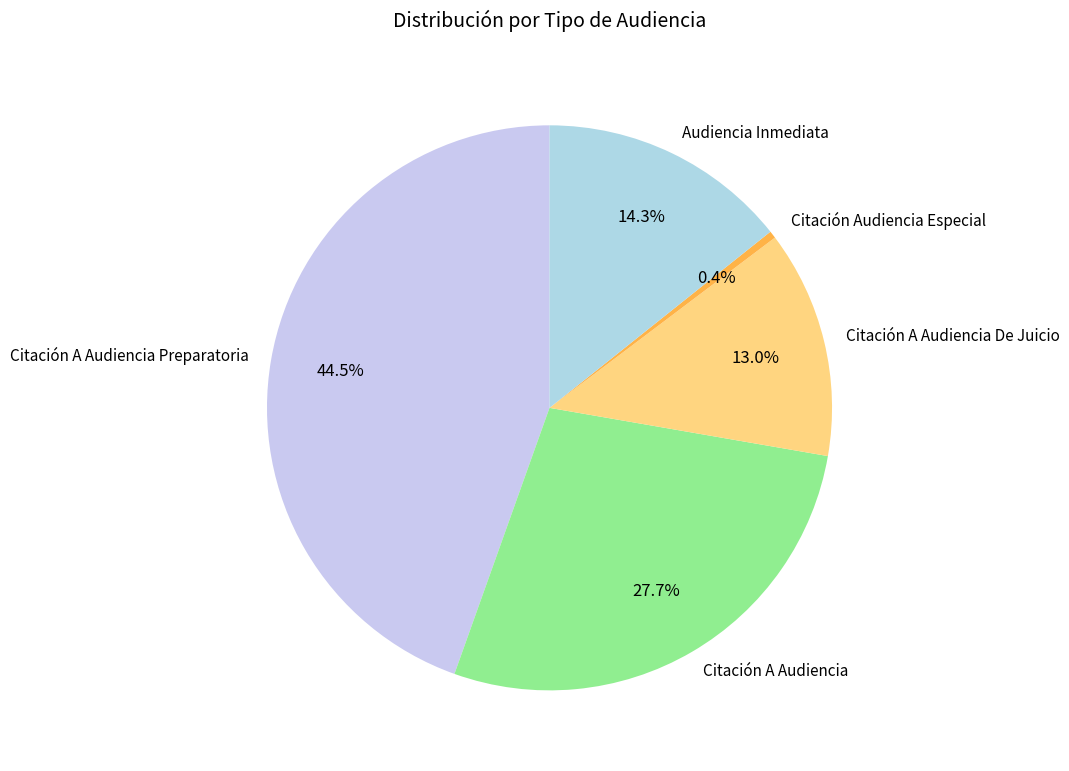

Approximately how many times larger is the value at Citación A Audiencia compared to Citación A Audiencia De Juicio?

2.1